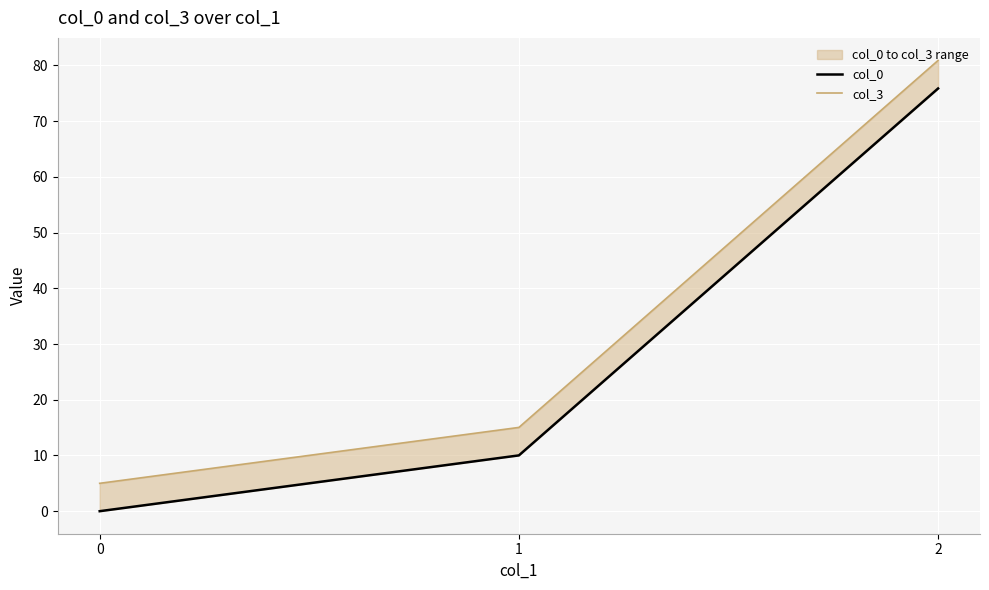

Where is col_3 nearest to the value 42?

1